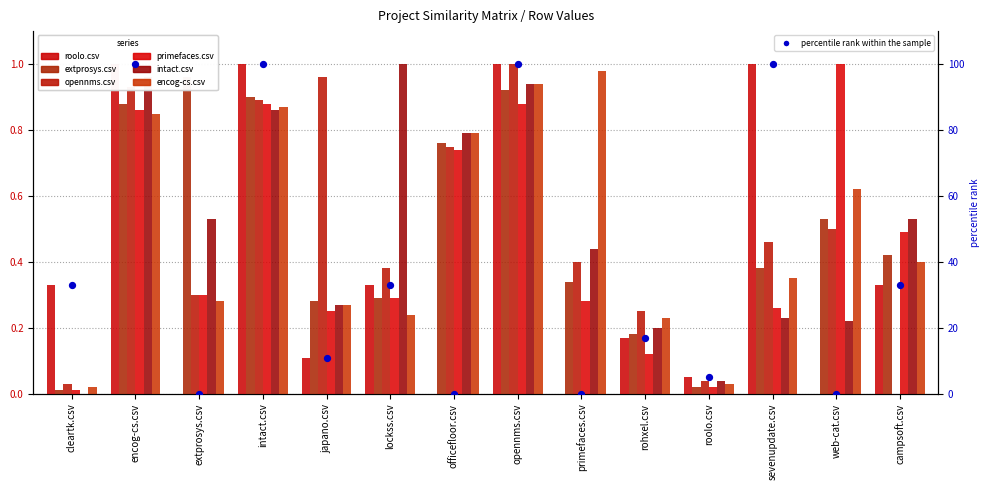

Which series has the largest total across all categories?

intact.csv